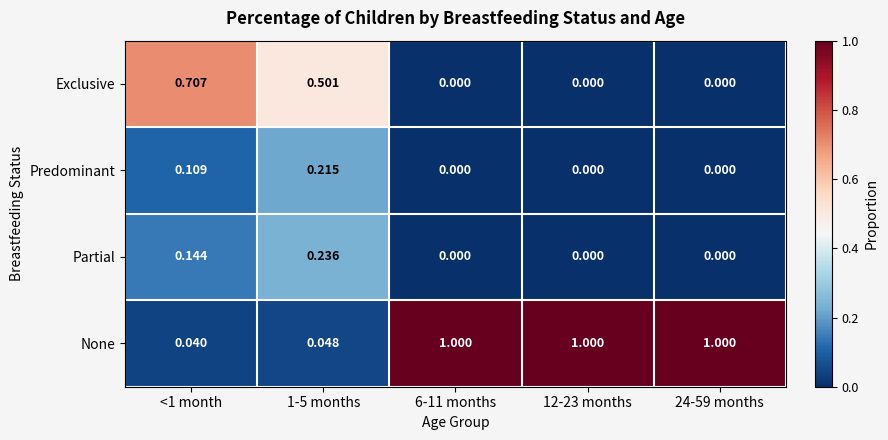

Which series has the largest range (max minus min)?

None